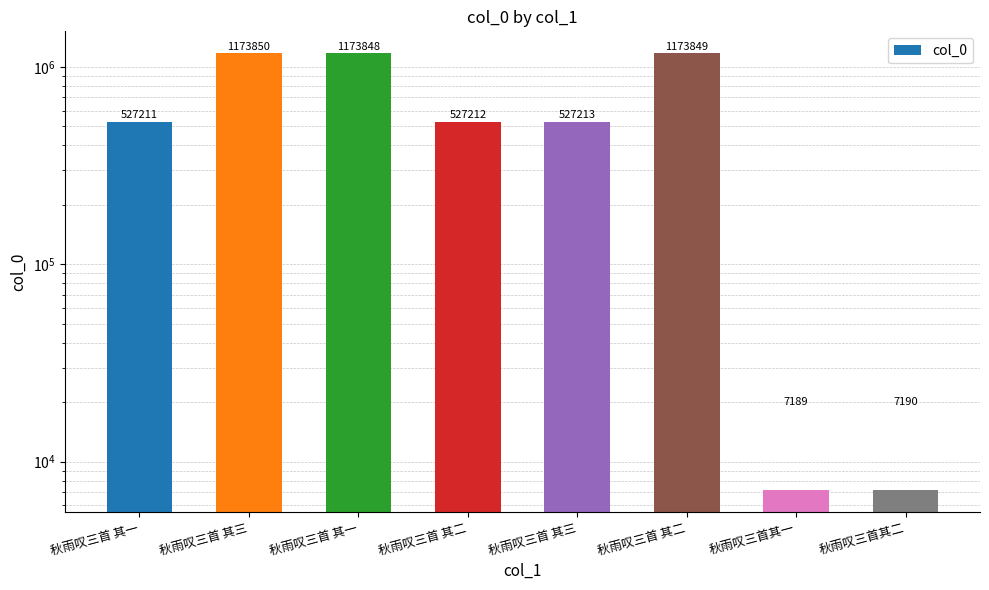

Are the bars grouped side by side (vs. stacked)?

No